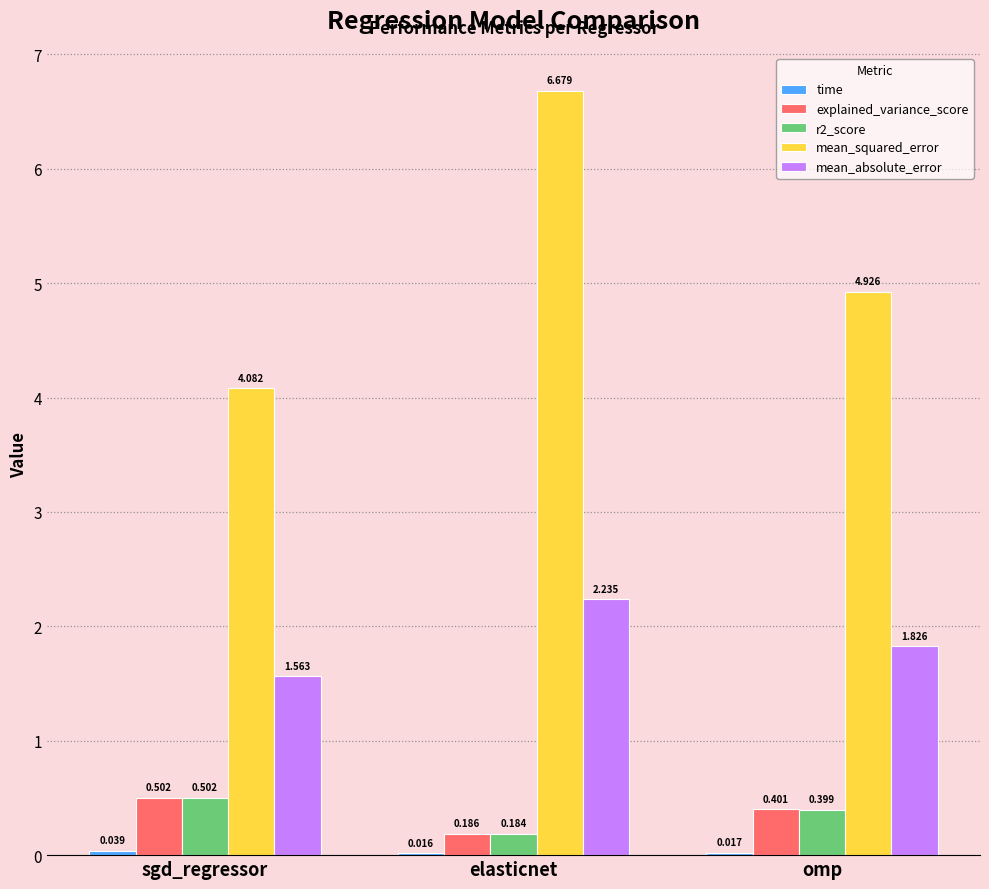

Which series has the largest total across all categories?

mean_squared_error